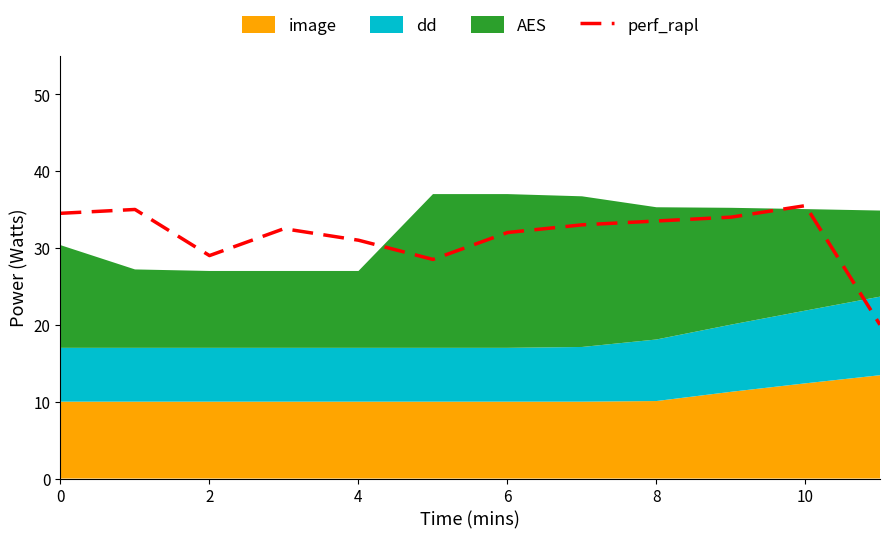

True or false: perf_rapl has a value of 33.5 at 8.

True